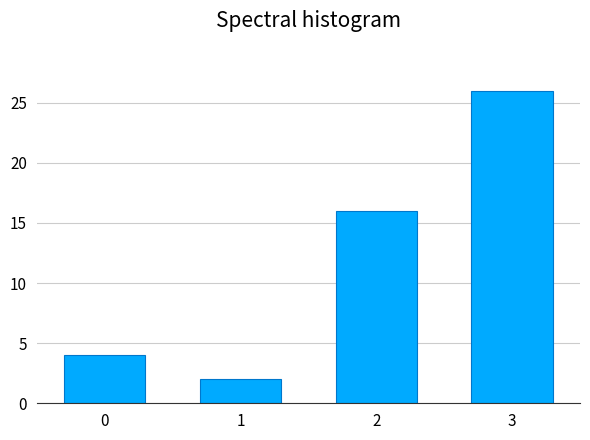

Reading left to right, list all the values displayed in this chart.

0=4	1=2	2=16	3=26